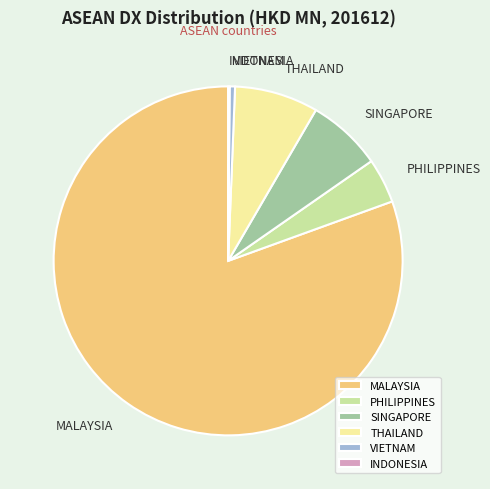

Which category has the biggest portion of the pie?

MALAYSIA